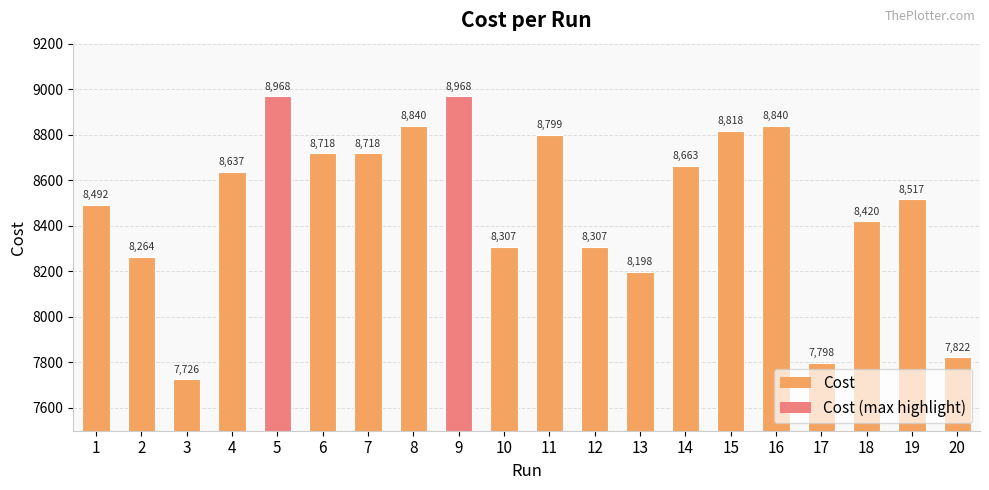

Reading left to right, extract all data points from this chart.

Cost: 1=8492	2=8264	3=7726	4=8637	5=8968	6=8718	7=8718	8=8840	9=8968	10=8307	11=8799	12=8307	13=8198	14=8663	15=8818	16=8840	17=7798	18=8420	19=8517	20=7822
Cost (highlight): 1=8492	2=8264	3=7726	4=8637	5=8968	6=8718	7=8718	8=8840	9=8968	10=8307	11=8799	12=8307	13=8198	14=8663	15=8818	16=8840	17=7798	18=8420	19=8517	20=7822